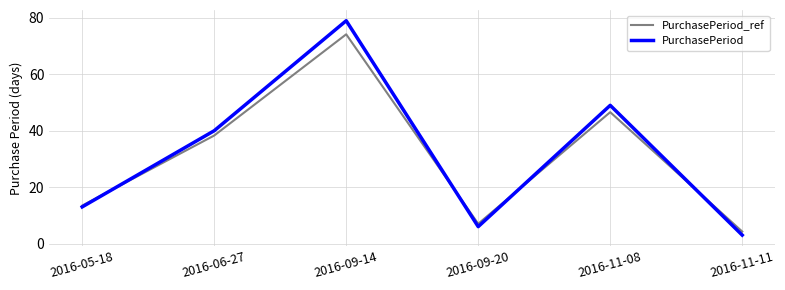

How many interior local valleys does the PurchasePeriod_ref series have?

1